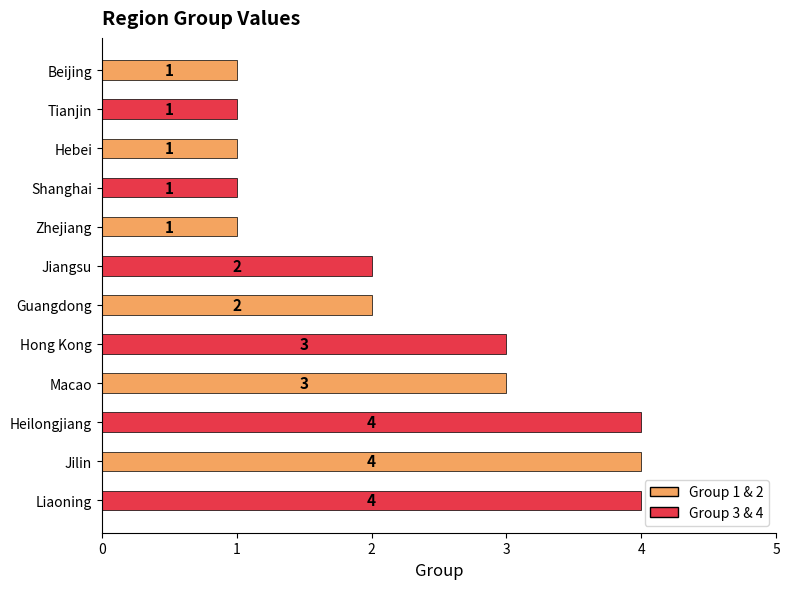

What is the label of the 3rd bar from the top?

Hebei